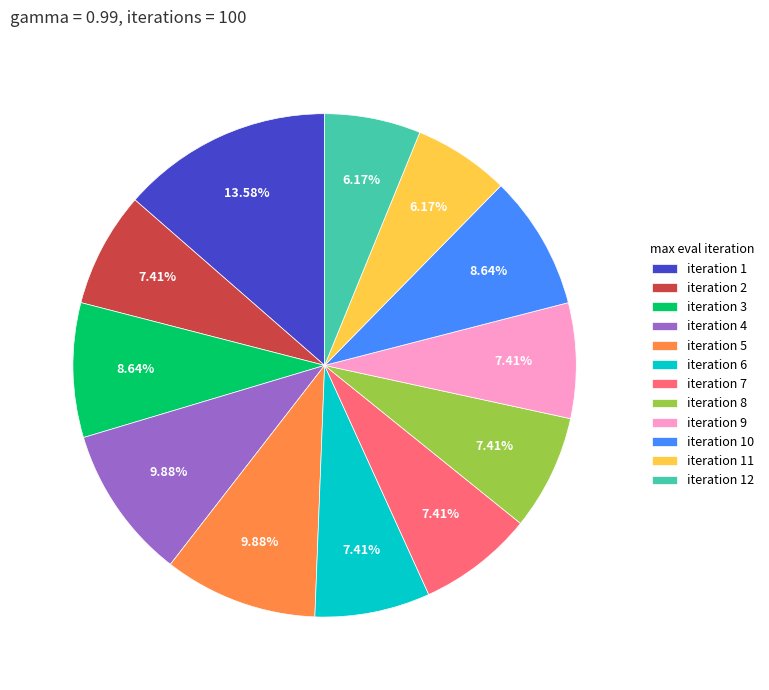

Does iteration 1 represent more than half of the total?

No